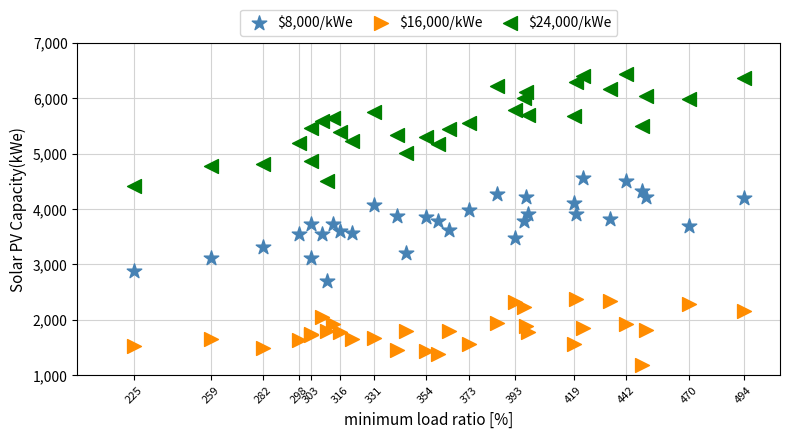

Which series has the widest spread of Y values?

$24,000/kWe